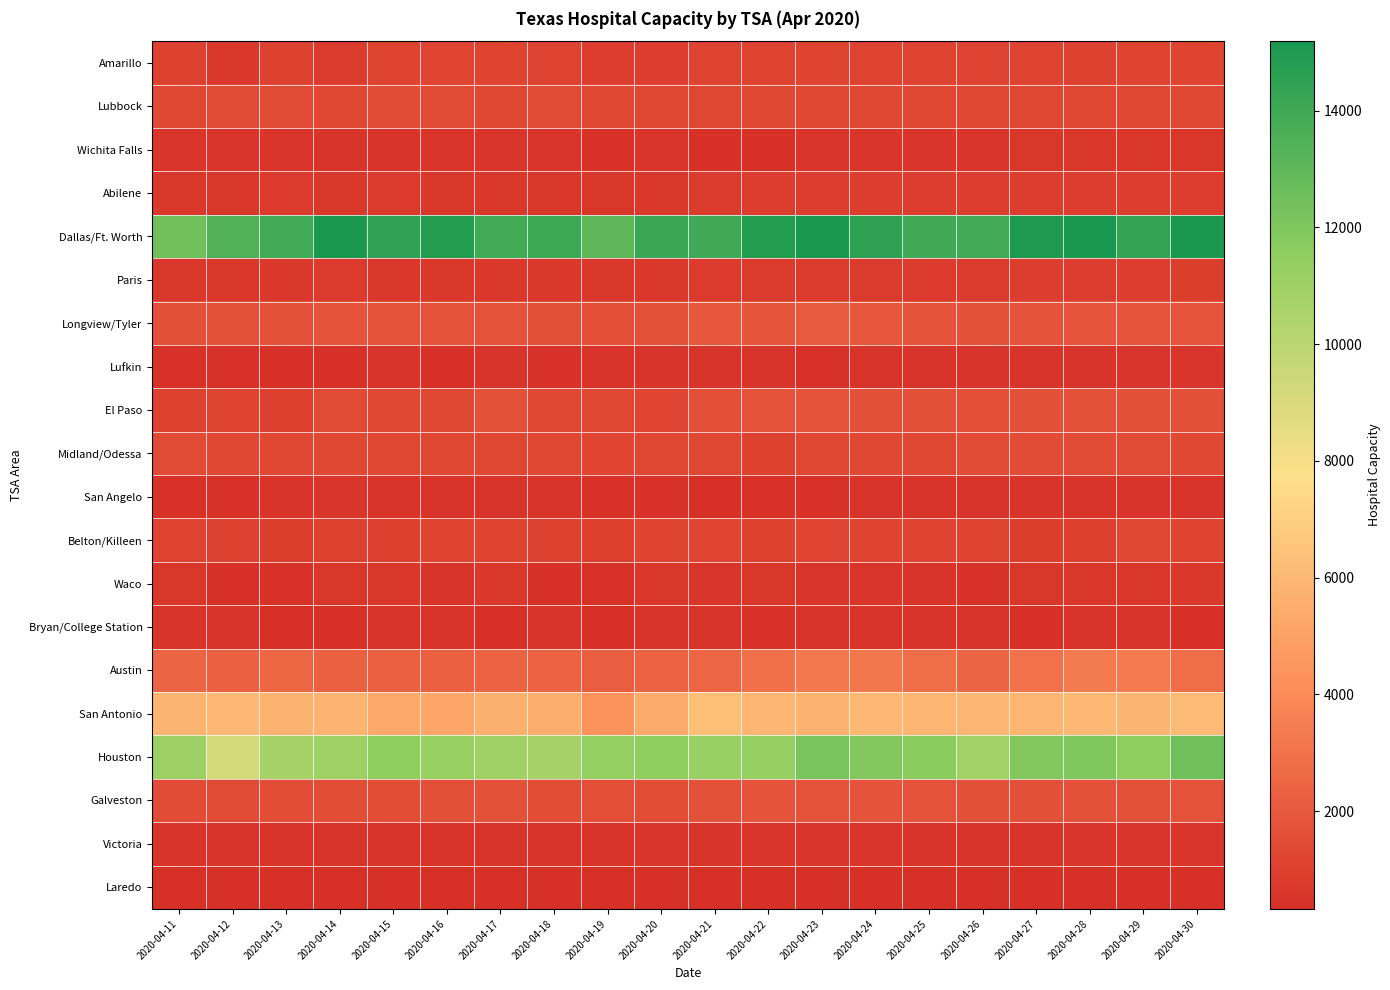

Which series has the largest total across all categories?

Dallas/Ft. Worth